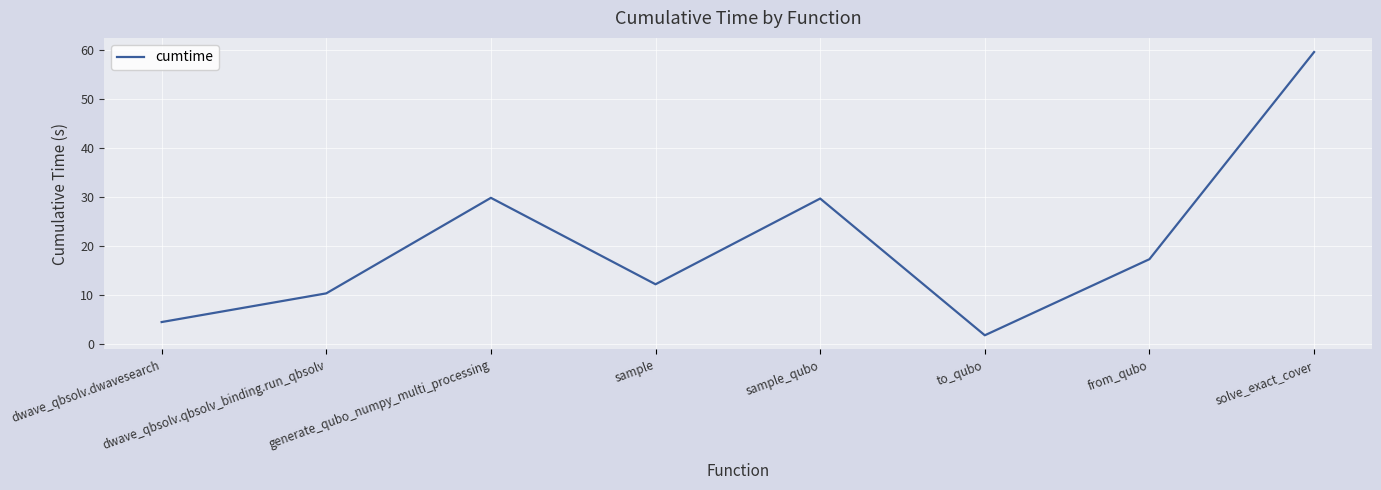

What is the change in value from dwave_qbsolv.qbsolv_binding.run_qbsolv to solve_exact_cover?

+49.2